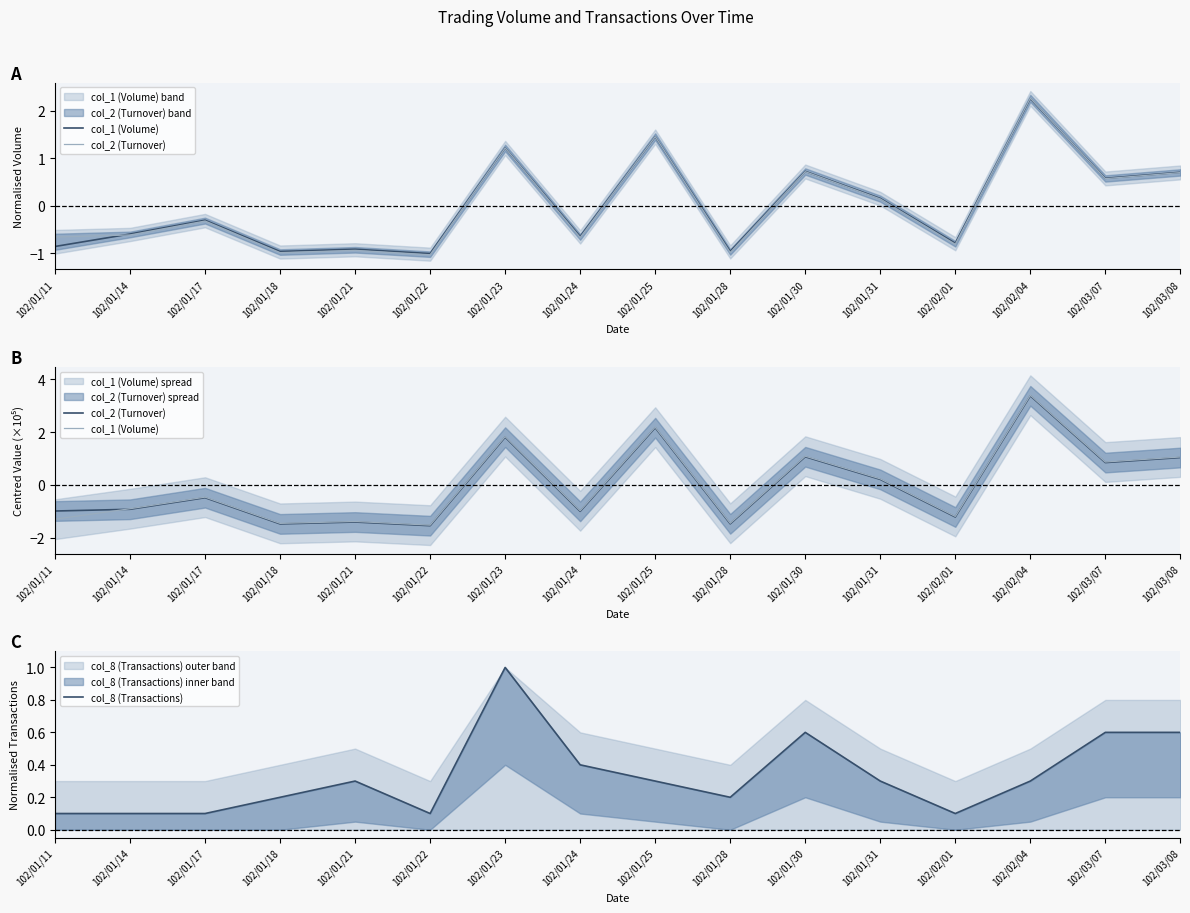

Which category has the lowest value in the col_8 (Transactions) series?

102/01/11